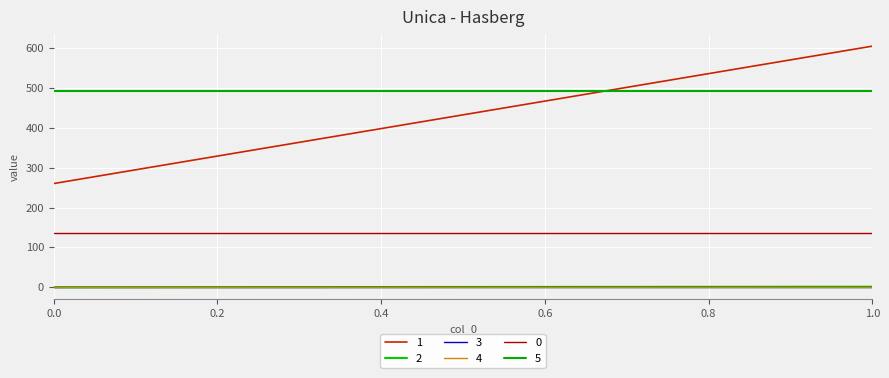

At how many categories does at least one series exceed 600?

1